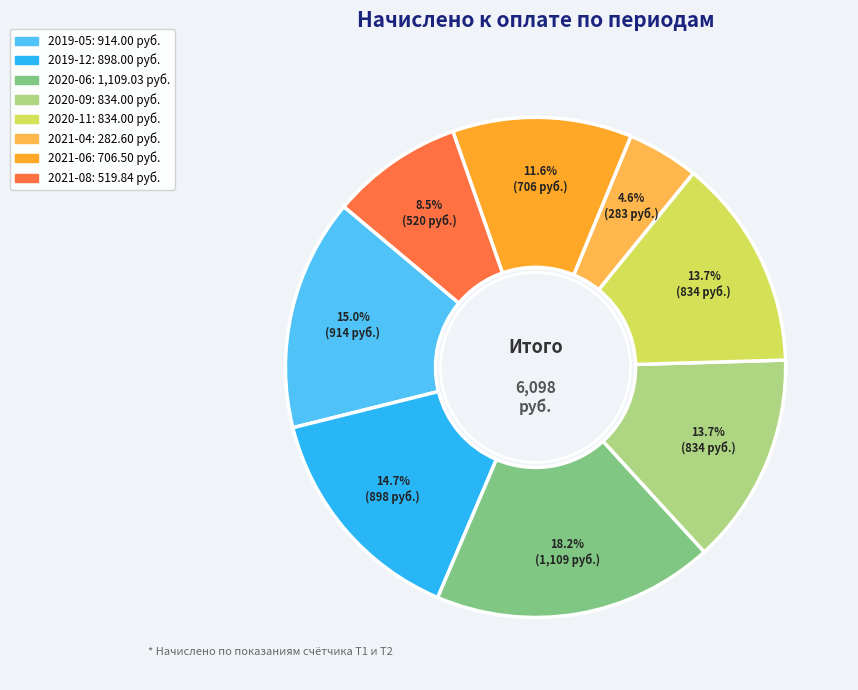

Is there a majority slice in this chart?

No